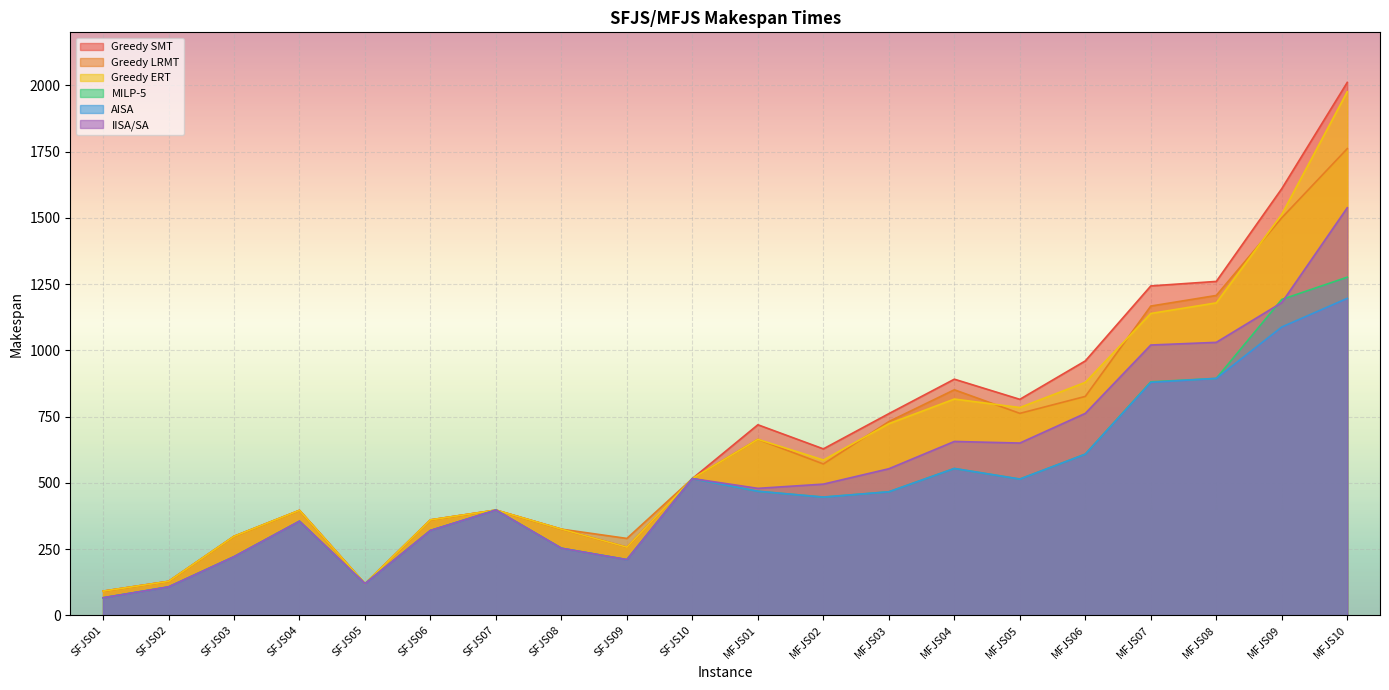

True or false: Greedy LRMT has a value of 762 at MFJS05.

True